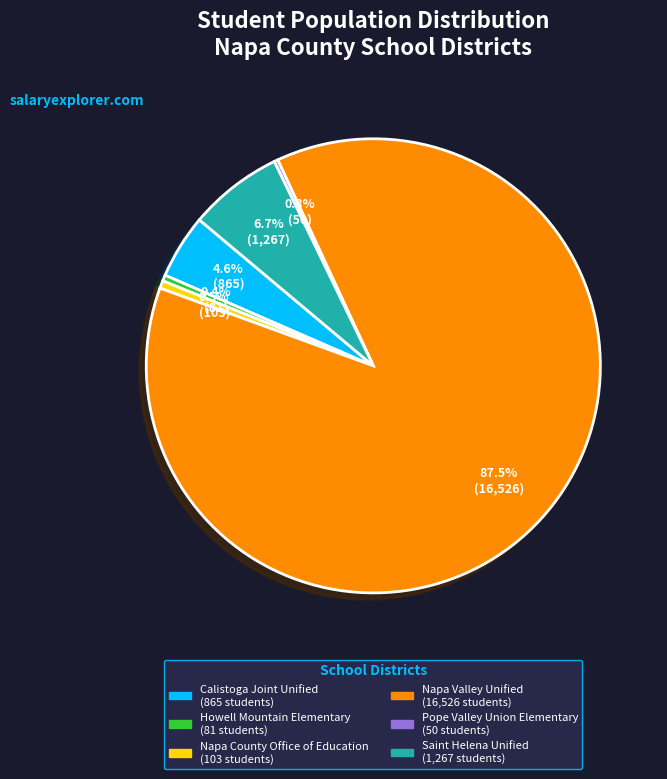

What is the largest slice in the pie chart?

Napa Valley Unified